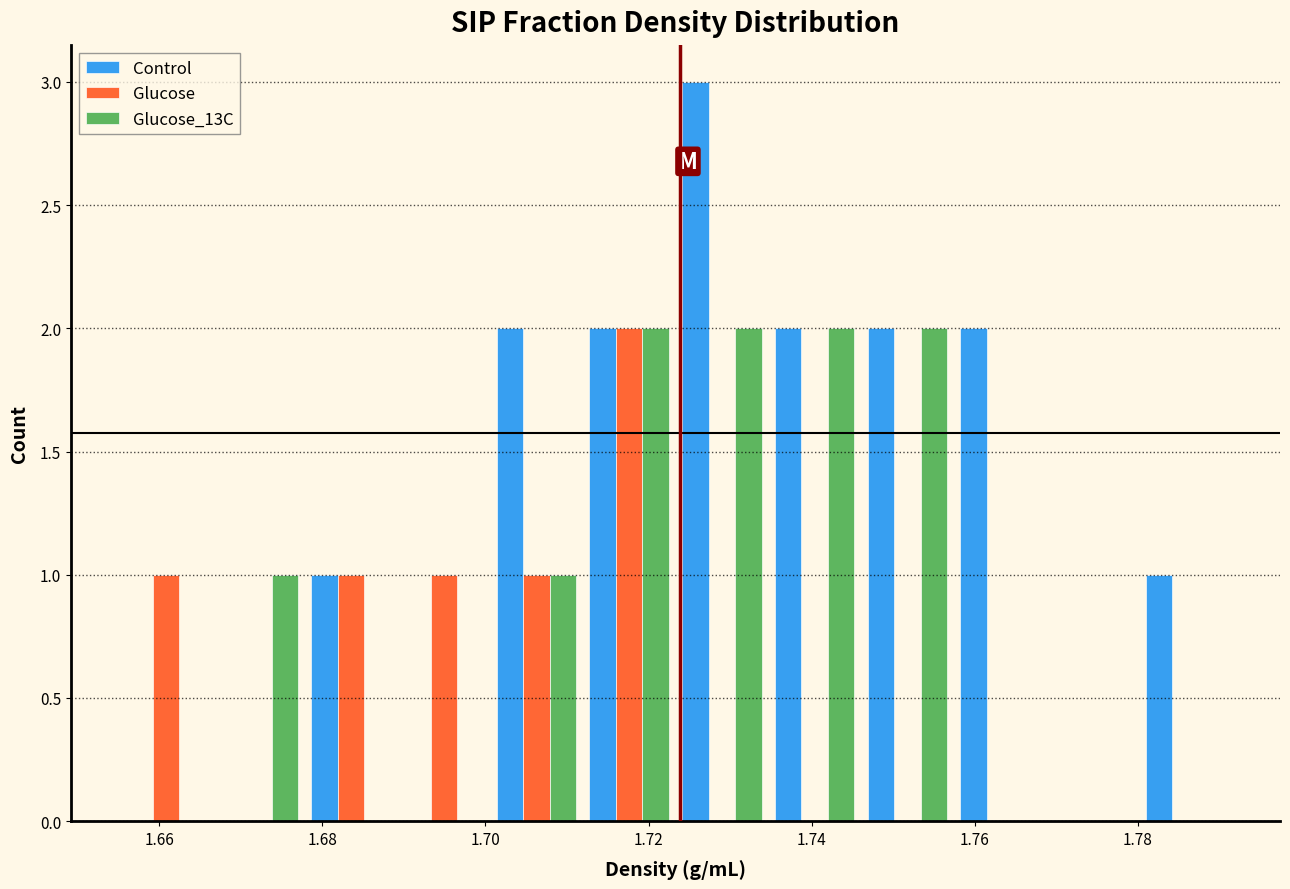

Reading left to right, list every range on the x-axis with the height of the bar of each series over it. Neither the bar edges nor the heights are printed on the chart, so give them approximately, as read against the axes.

1.656 to 1.666: Control=0	Glucose=1	Glucose_13C=0
1.666 to 1.678: Control=0	Glucose=0	Glucose_13C=1
1.678 to 1.690: Control=1	Glucose=1	Glucose_13C=0
1.690 to 1.700: Control=0	Glucose=1	Glucose_13C=0
1.700 to 1.712: Control=2	Glucose=1	Glucose_13C=1
1.712 to 1.724: Control=2	Glucose=2	Glucose_13C=2
1.724 to 1.734: Control=3	Glucose=0	Glucose_13C=2
1.734 to 1.746: Control=2	Glucose=0	Glucose_13C=2
1.746 to 1.758: Control=2	Glucose=0	Glucose_13C=2
1.758 to 1.768: Control=2	Glucose=0	Glucose_13C=0
1.768 to 1.780: Control=0	Glucose=0	Glucose_13C=0
1.780 to 1.792: Control=1	Glucose=0	Glucose_13C=0